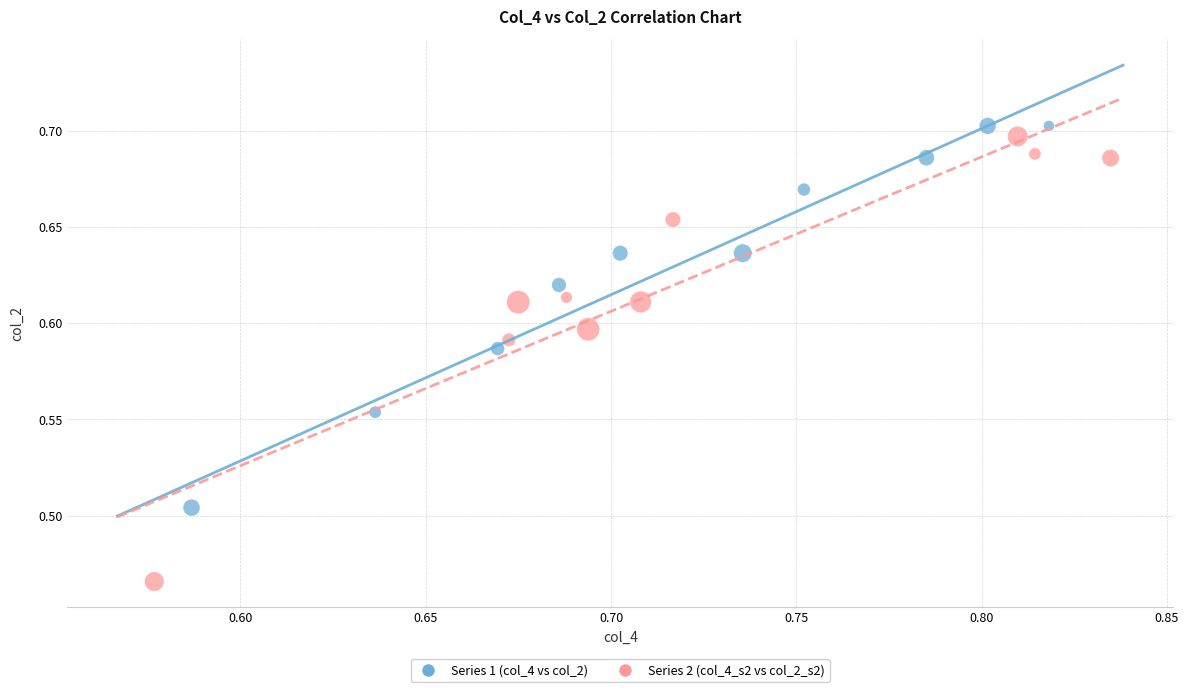

Which series contains the lowest Y value?

Series 2 (col_4_s2 vs col_2_s2)